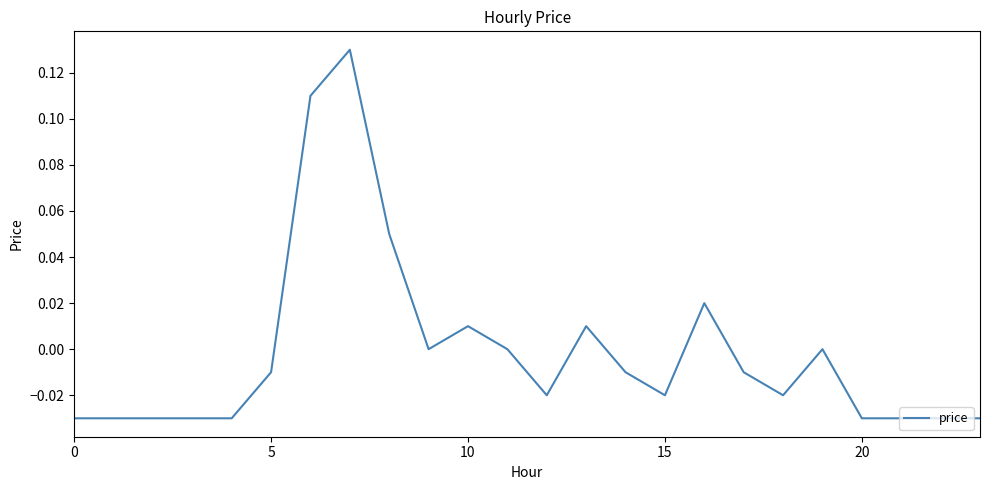

Does the chart display data point markers on the line(s)?

No